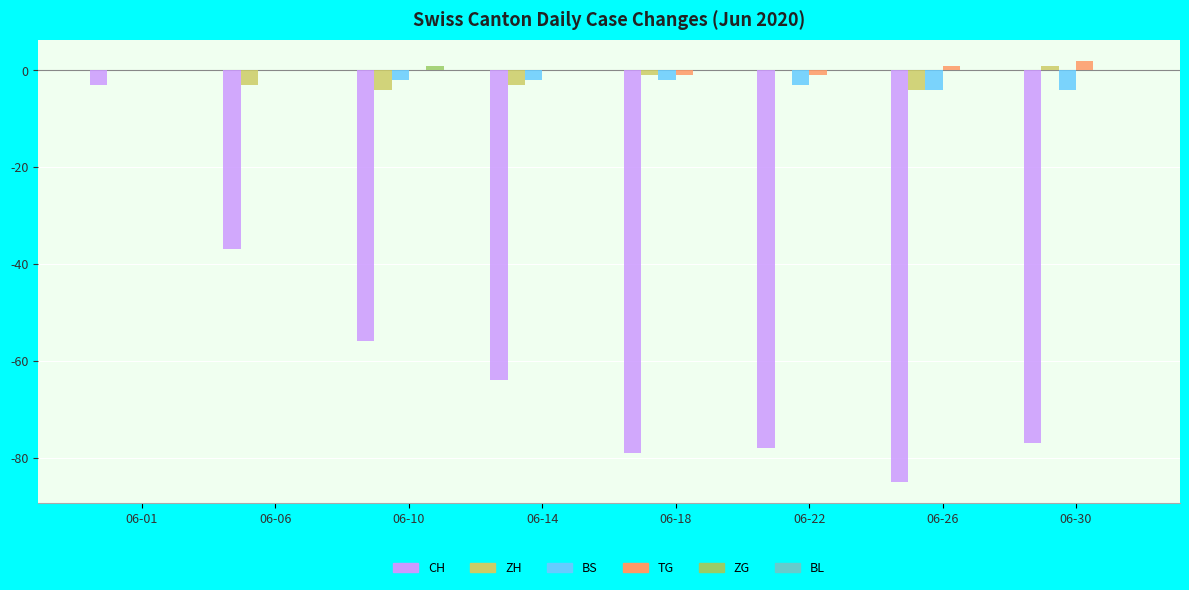

The value of CH at 06-14 is -64. True or false?

True